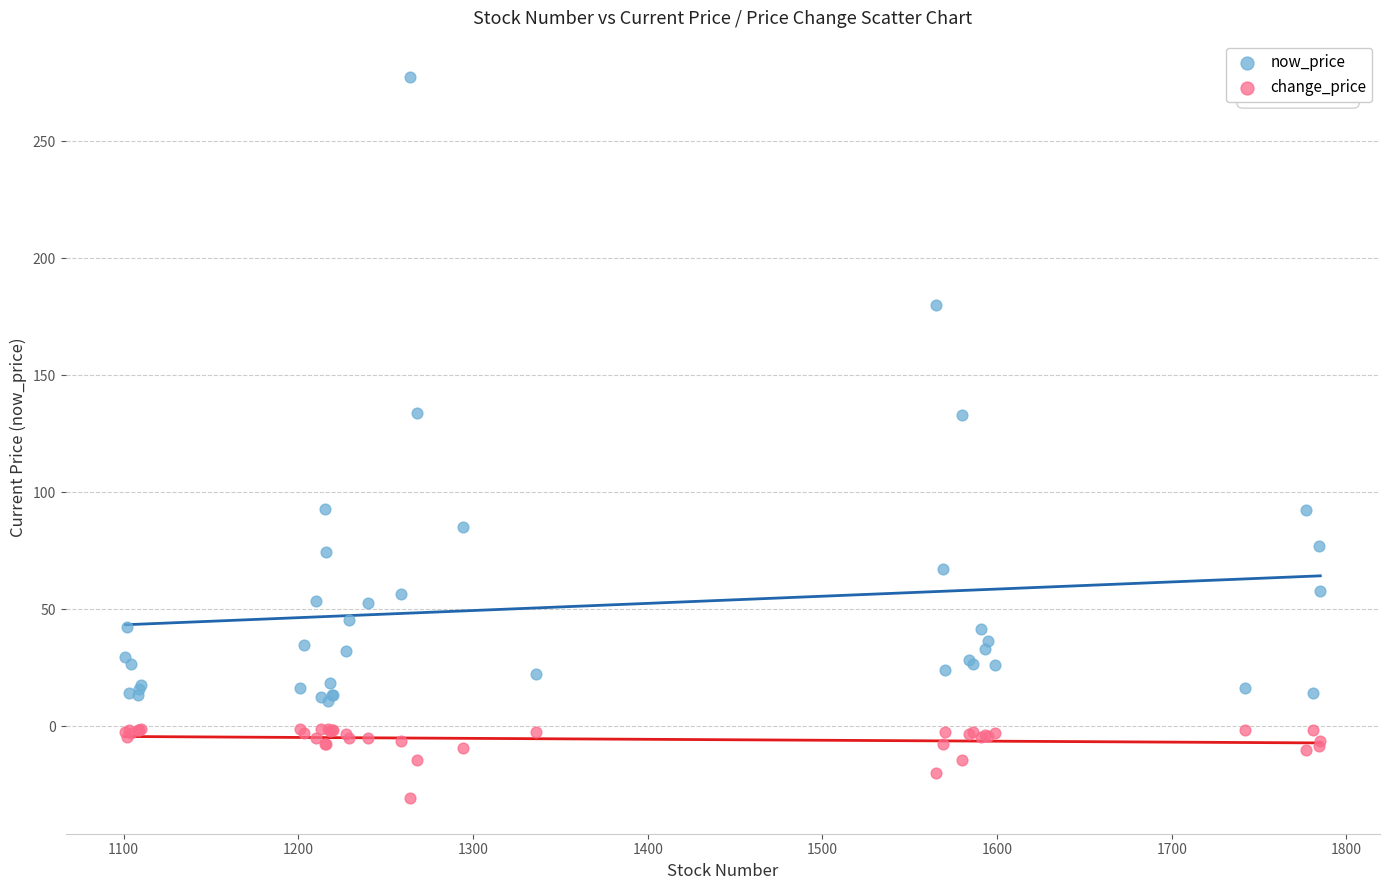

Which series reaches the maximum Y coordinate?

now_price